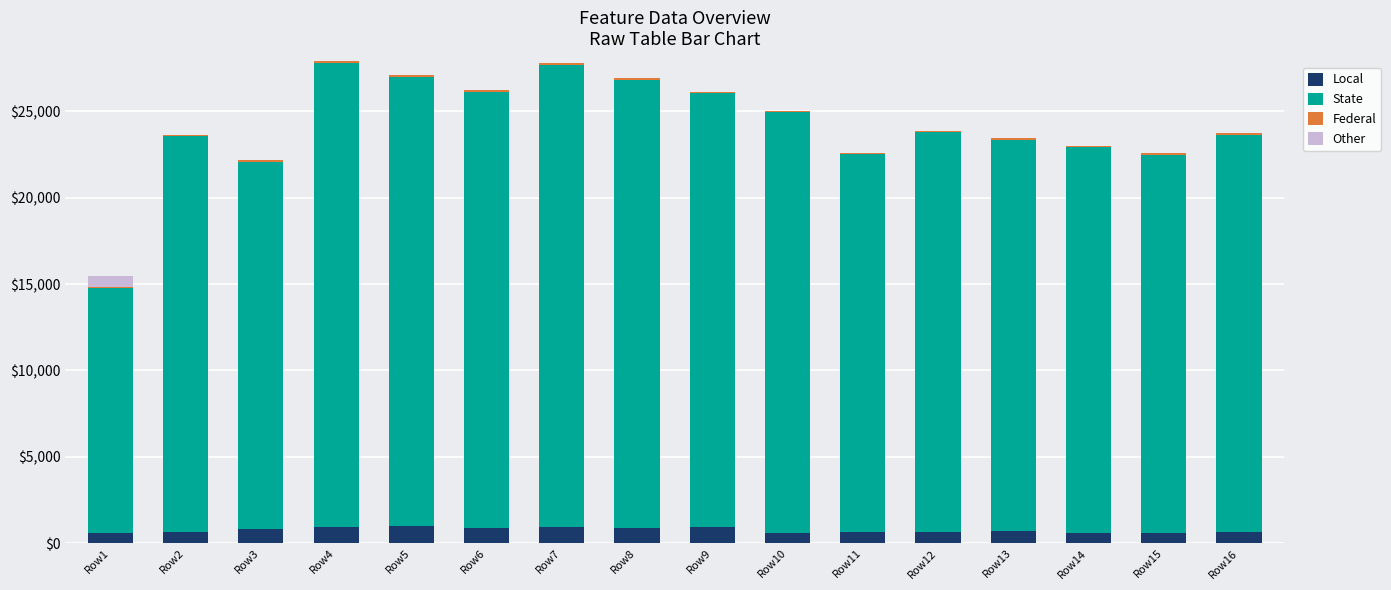

List the labels in order of Federal value, smallest first.

Row1, Row16, Row15, Row12, Row13, Row10, Row3, Row14, Row11, Row2, Row7, Row6, Row9, Row4, Row5, Row8